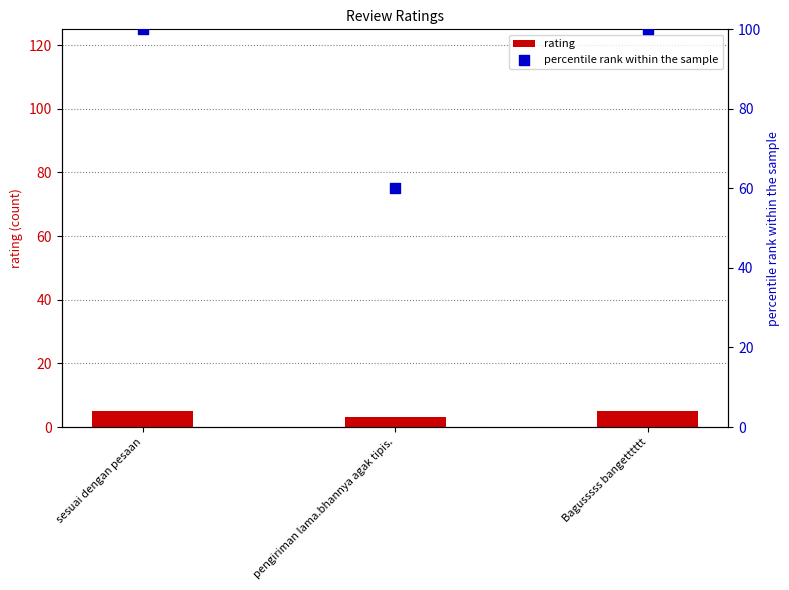

Which series has the largest total across all categories?

percentile rank within the sample